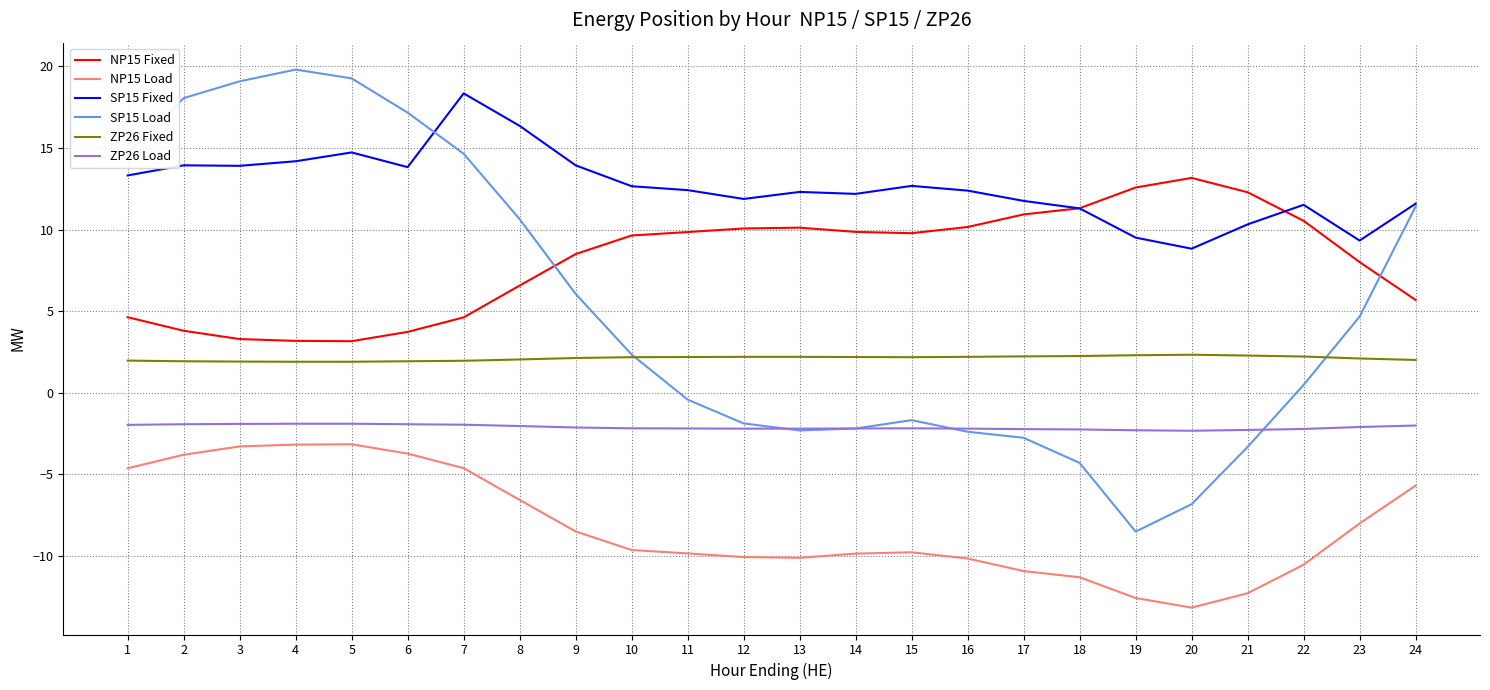

Is it true that ZP26 Load equals -2.2 at 11?

True